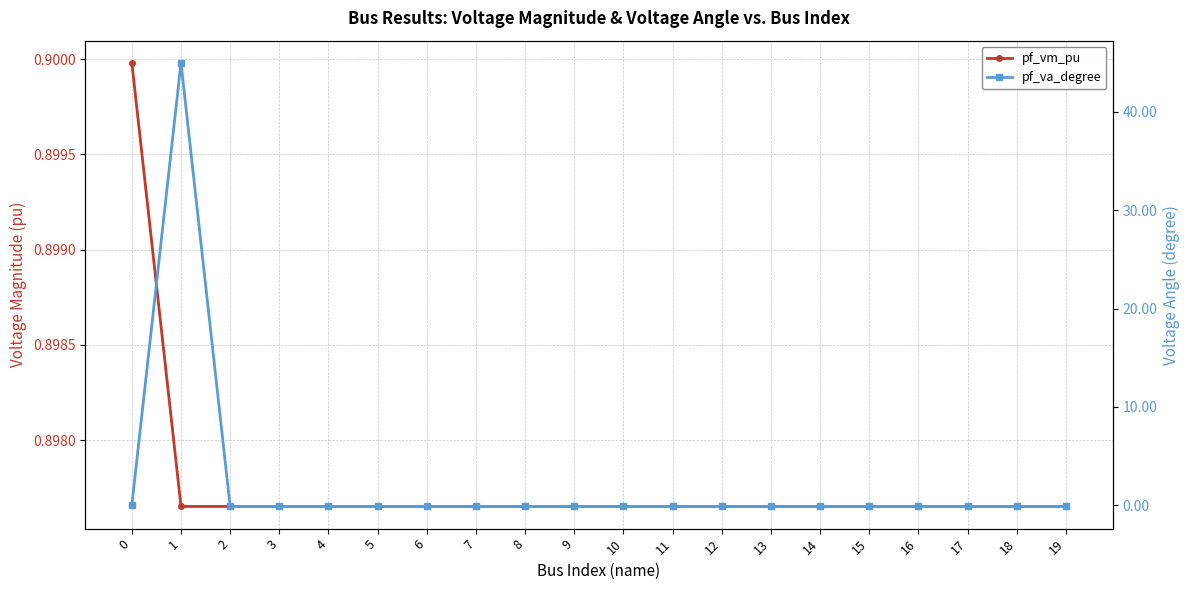

The pf_va_degree series shows -0.2 at 19. True or false?

False